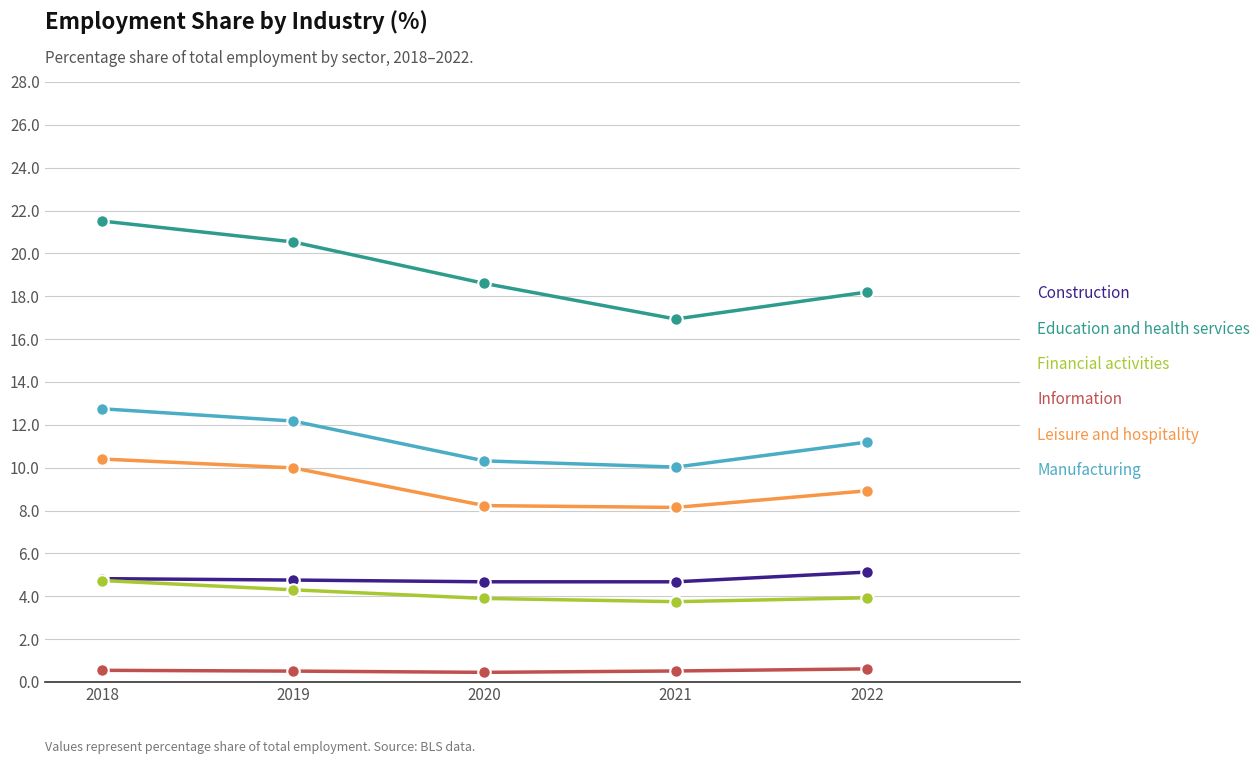

Between 2019 and 2022, which series saw the biggest shift?

Education and health services